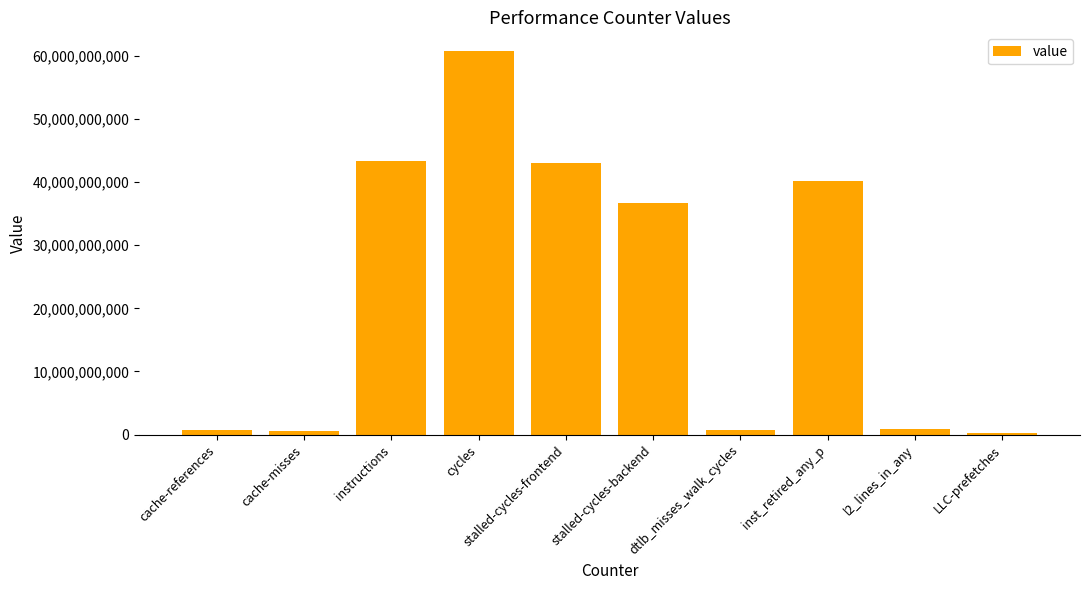

Does the chart contain stacked bars?

No